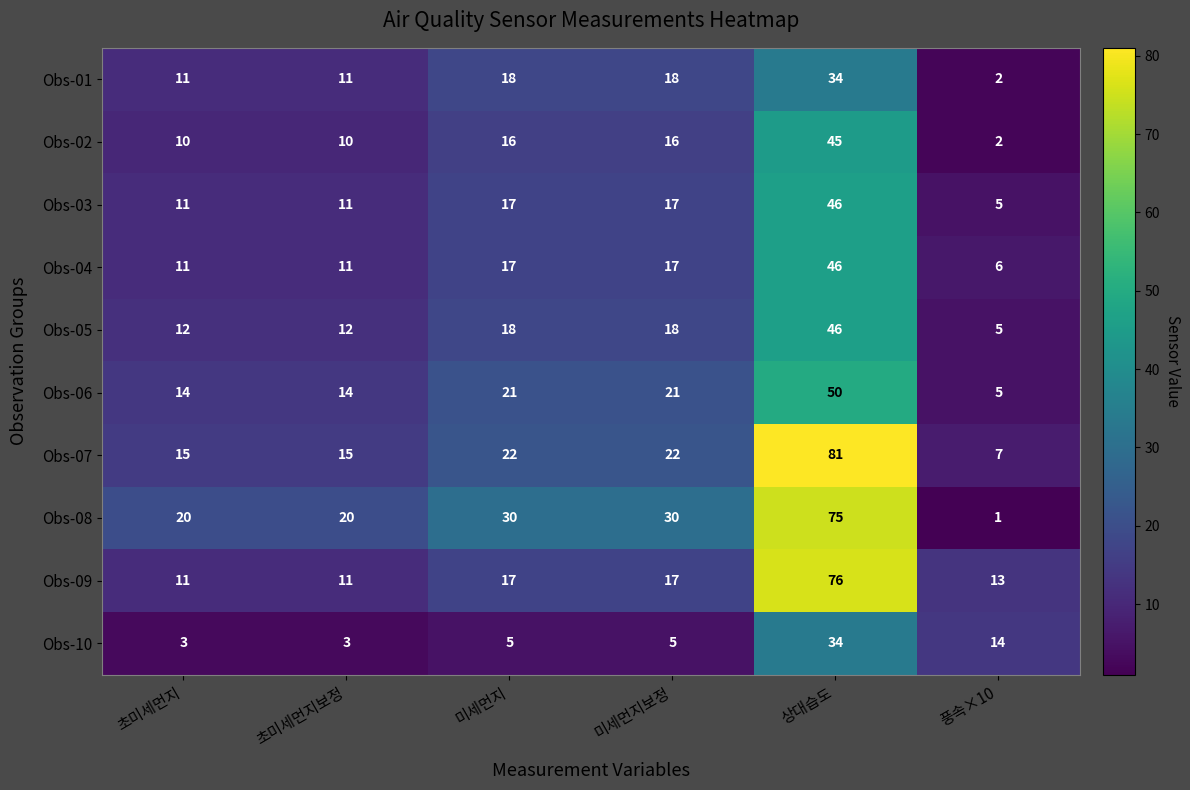

Between 초미세먼지보정 and 미세먼지보정, which series saw the biggest shift?

Obs-08